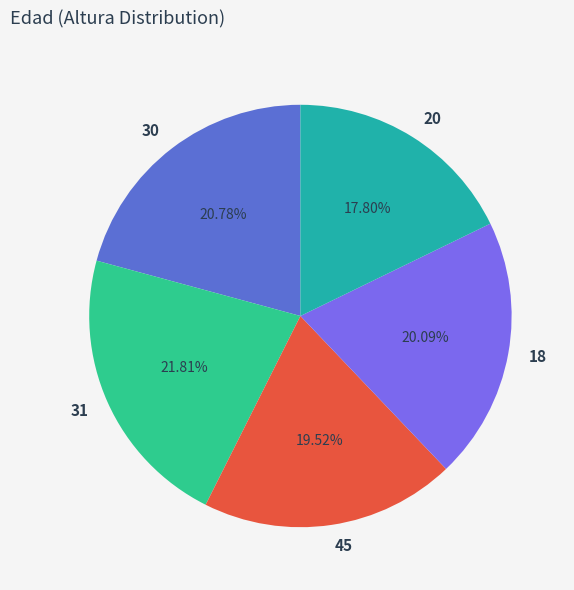

How many slices are in this pie chart?

5